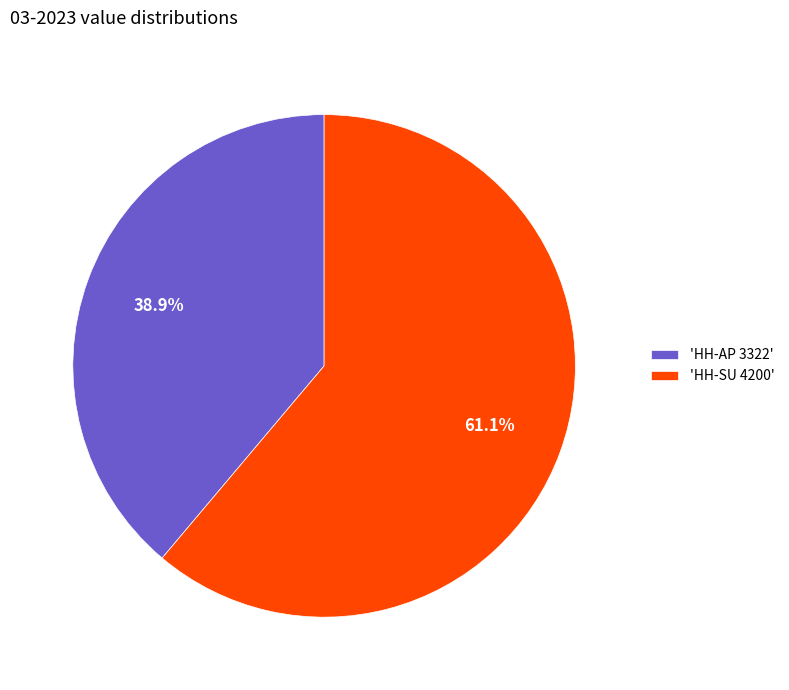

Do 'HH-SU 4200' and 'HH-AP 3322' together represent more than half of the pie?

Yes